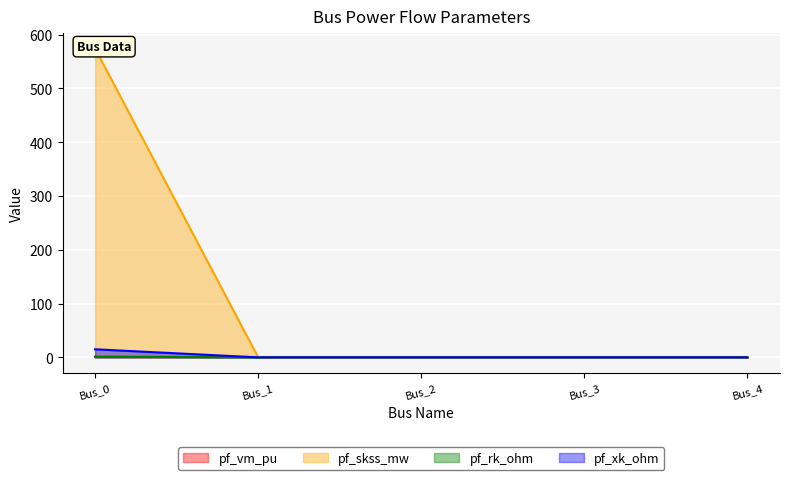

Reading right to left, list all the values displayed in this chart.

pf_skss_mw: Bus_4=0.0	Bus_3=0.0	Bus_2=0.0	Bus_1=0.0	Bus_0=574.0
pf_rk_ohm: Bus_4=0.0	Bus_3=0.0	Bus_2=0.0	Bus_1=0.0	Bus_0=1.5
pf_xk_ohm: Bus_4=0.0	Bus_3=0.0	Bus_2=0.0	Bus_1=0.0	Bus_0=15.0